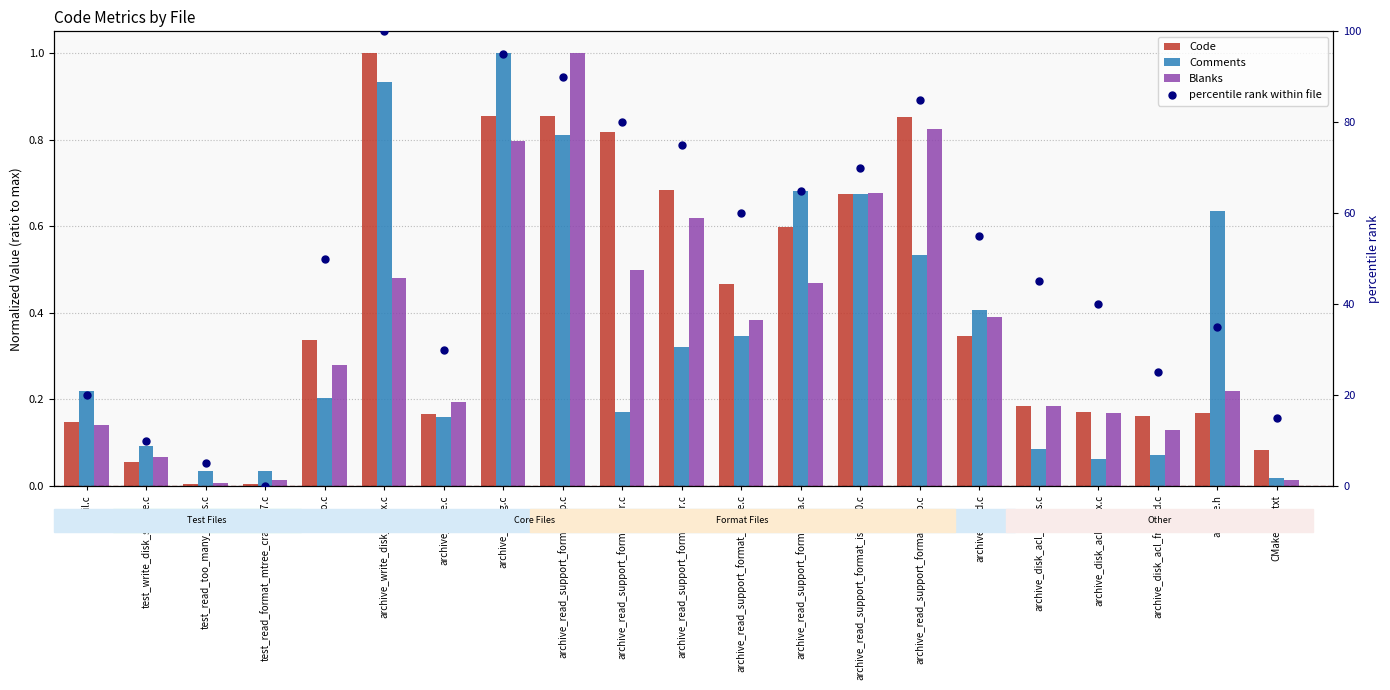

Which series has the largest total across all categories?

percentile rank within file